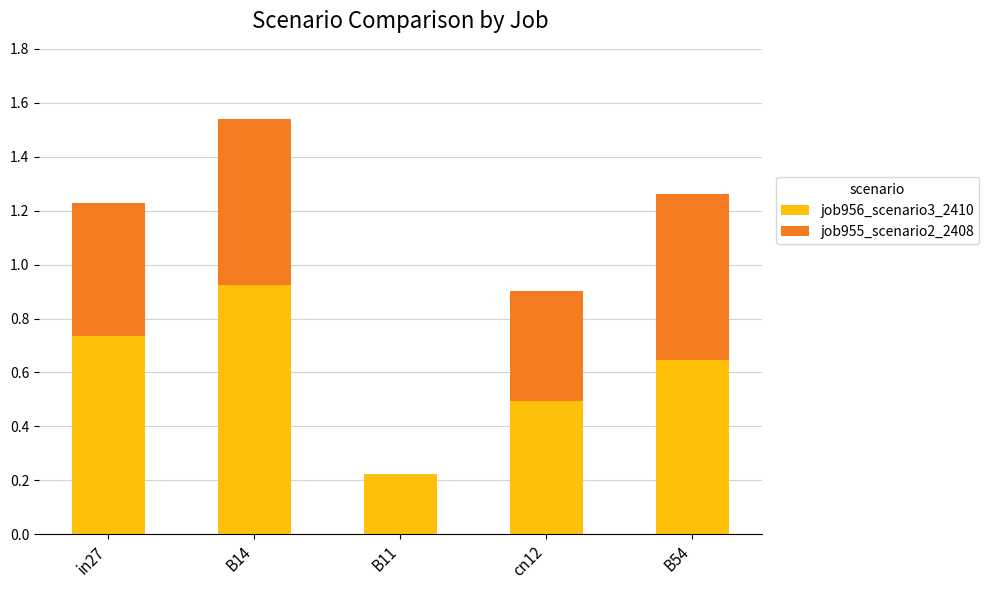

What is the sum of all job956_scenario3_2410 values?

3.0